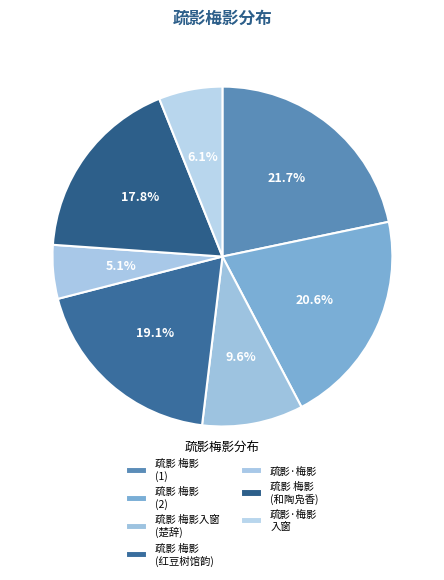

What is the largest slice in the pie chart?

疏影 梅影 (1)